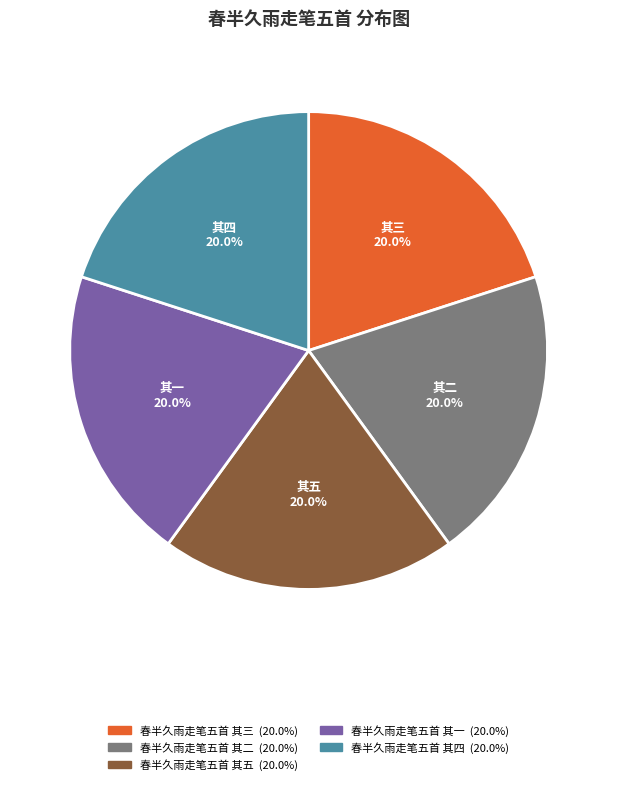

What is the ratio of the value at 春半久雨走笔五首 其一 to the value at 春半久雨走笔五首 其五?

1.0